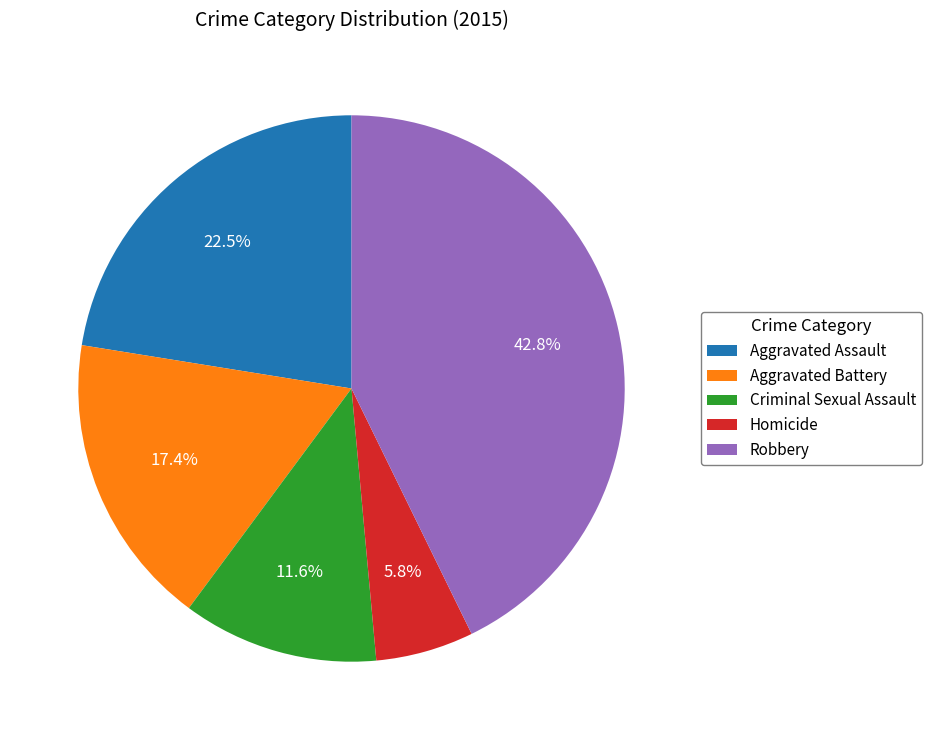

Rank the categories by value from highest to lowest.

Robbery, Aggravated Assault, Aggravated Battery, Criminal Sexual Assault, Homicide